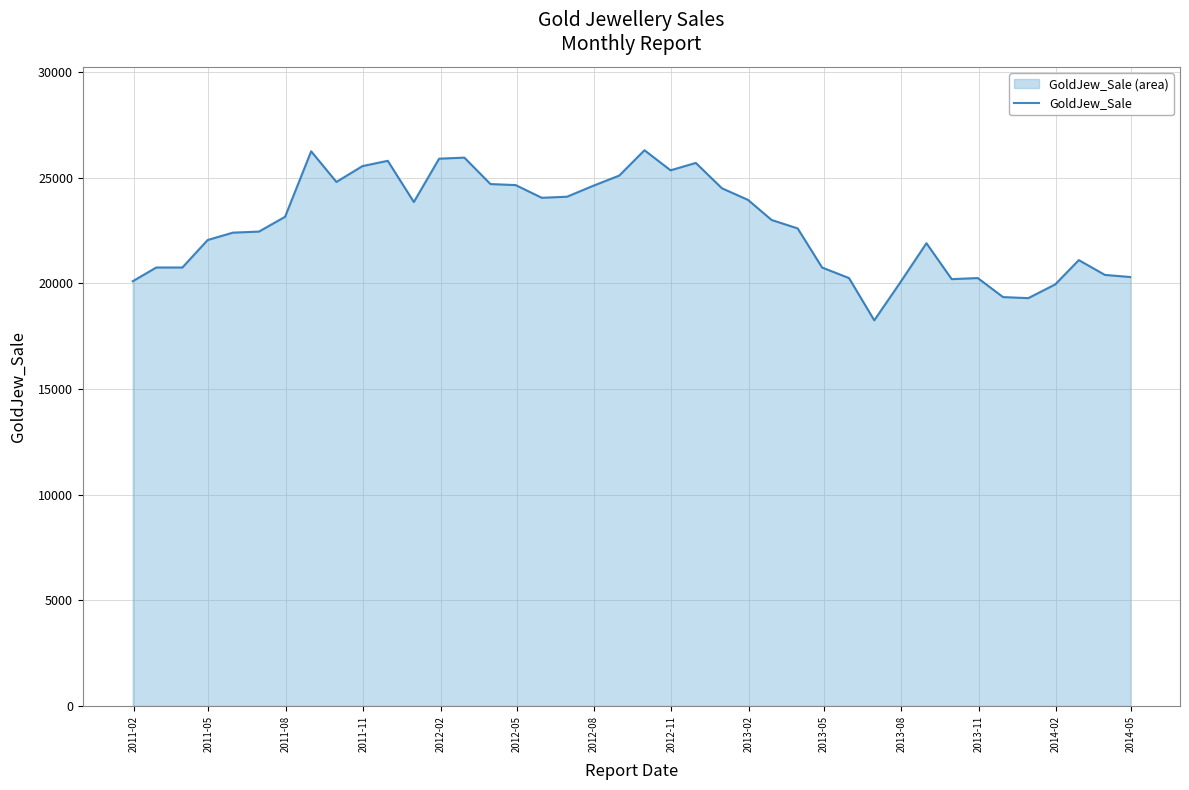

How many interior local peaks (higher than both neighbors) does the data have?

8